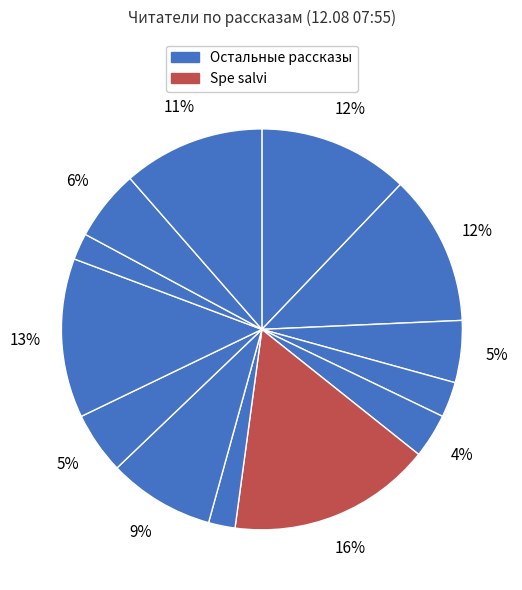

How many slices are in this pie chart?

13